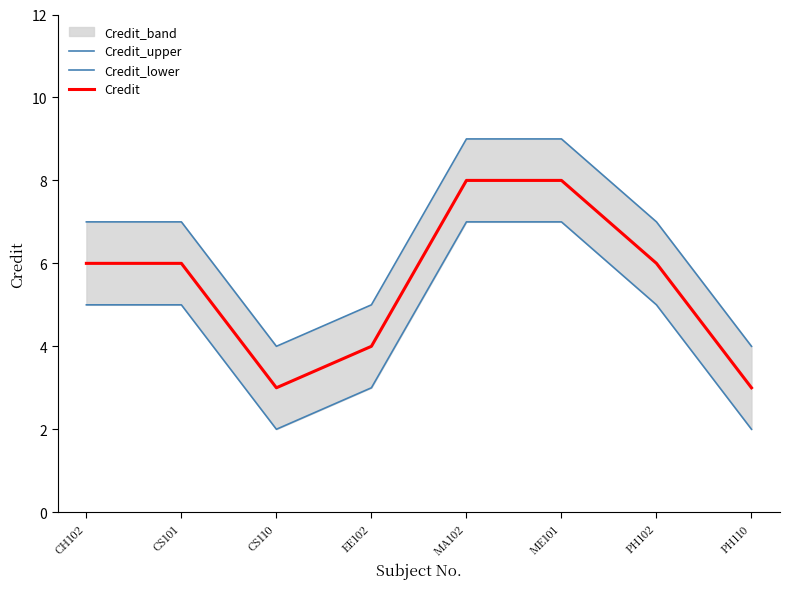

True or false: Credit and Credit_lower intersect in this chart.

False